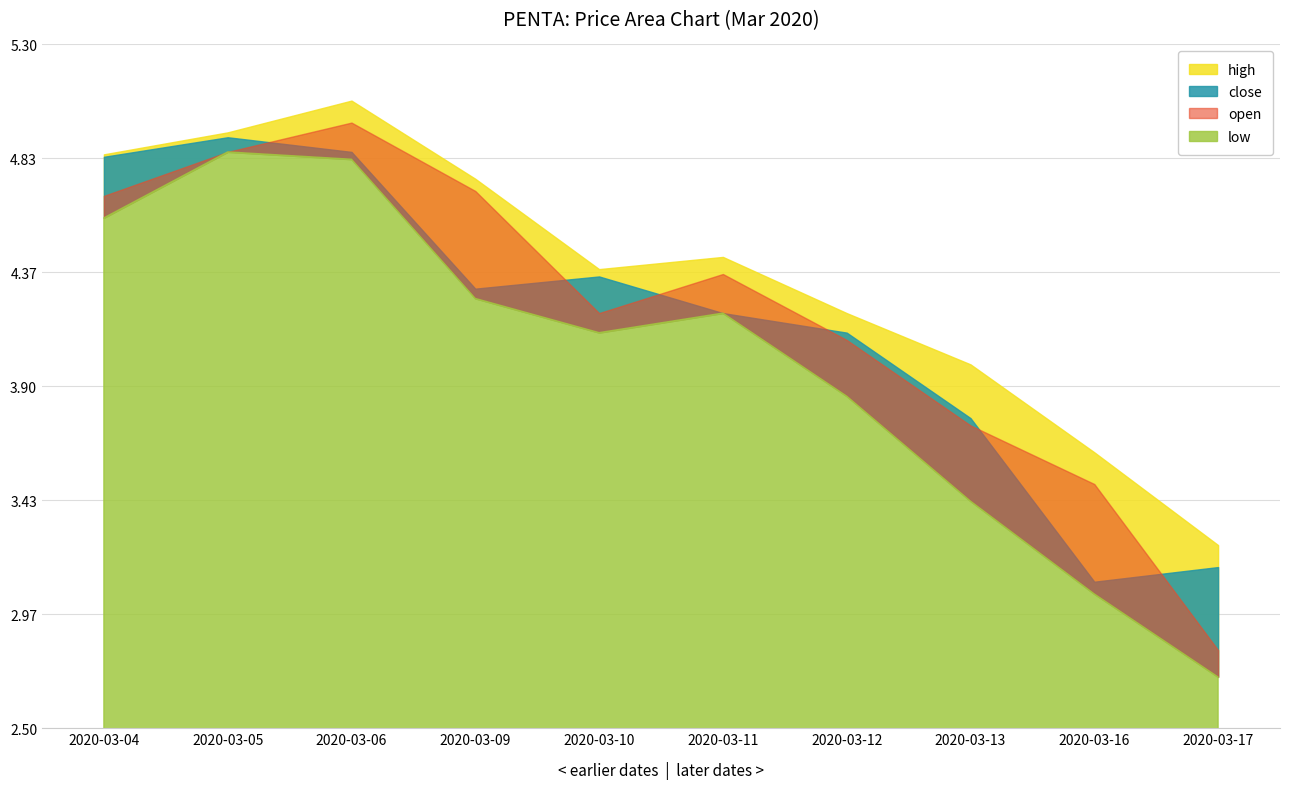

What is the difference between the highest and lowest values at 2020-03-13?

0.6